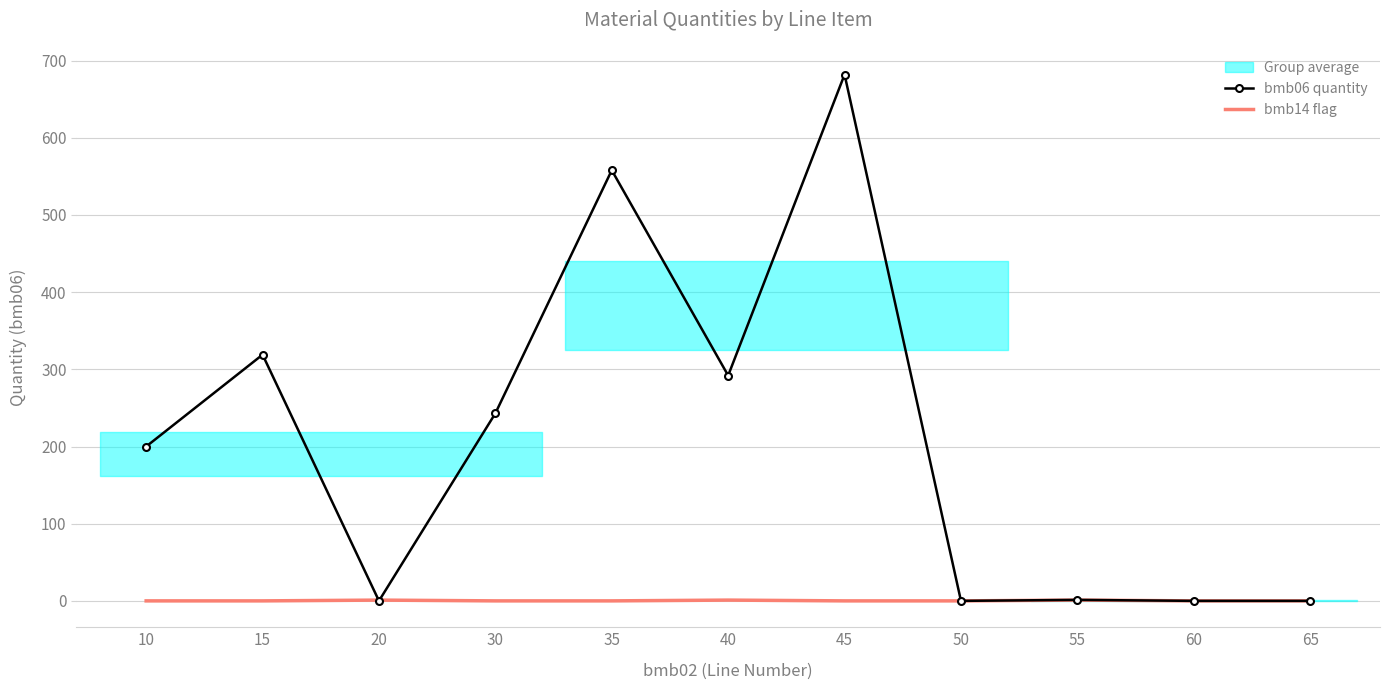

True or false: bmb06 quantity has a value of 0.0 at 20.

True